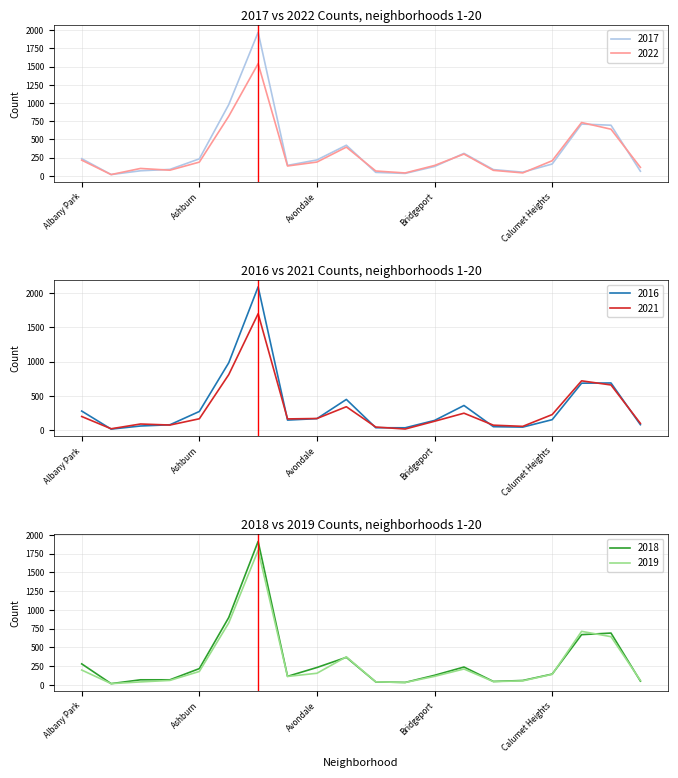

What is the average value of the 2018 series?

314